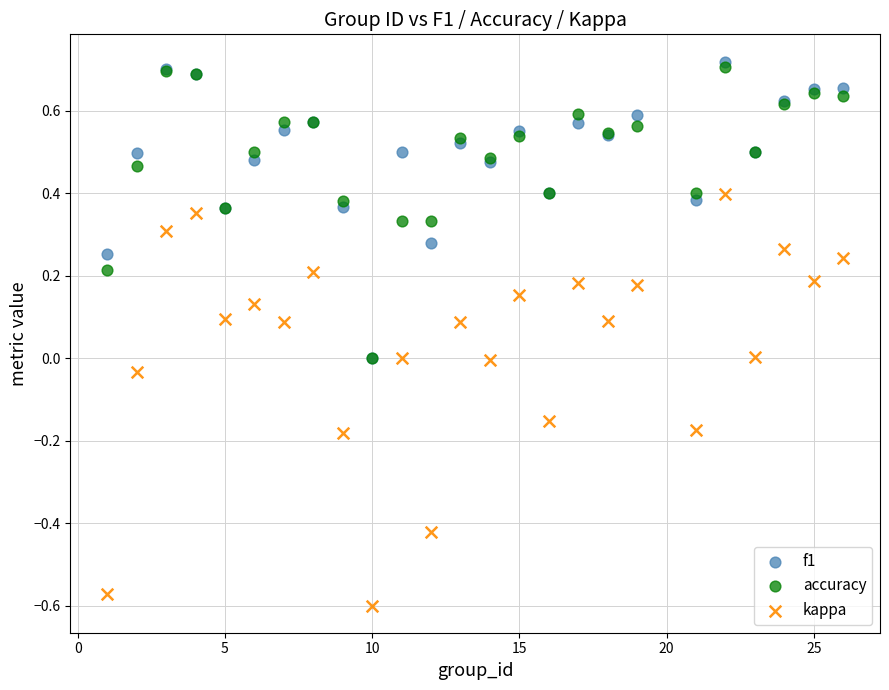

What are all the series names shown in the legend?

f1, accuracy, kappa